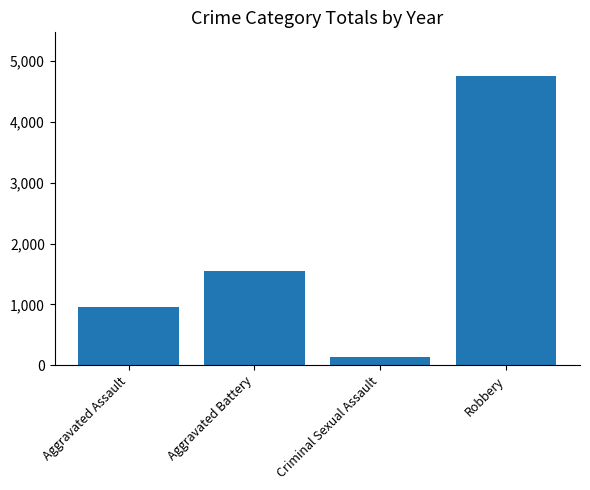

What is the smallest value displayed?

128